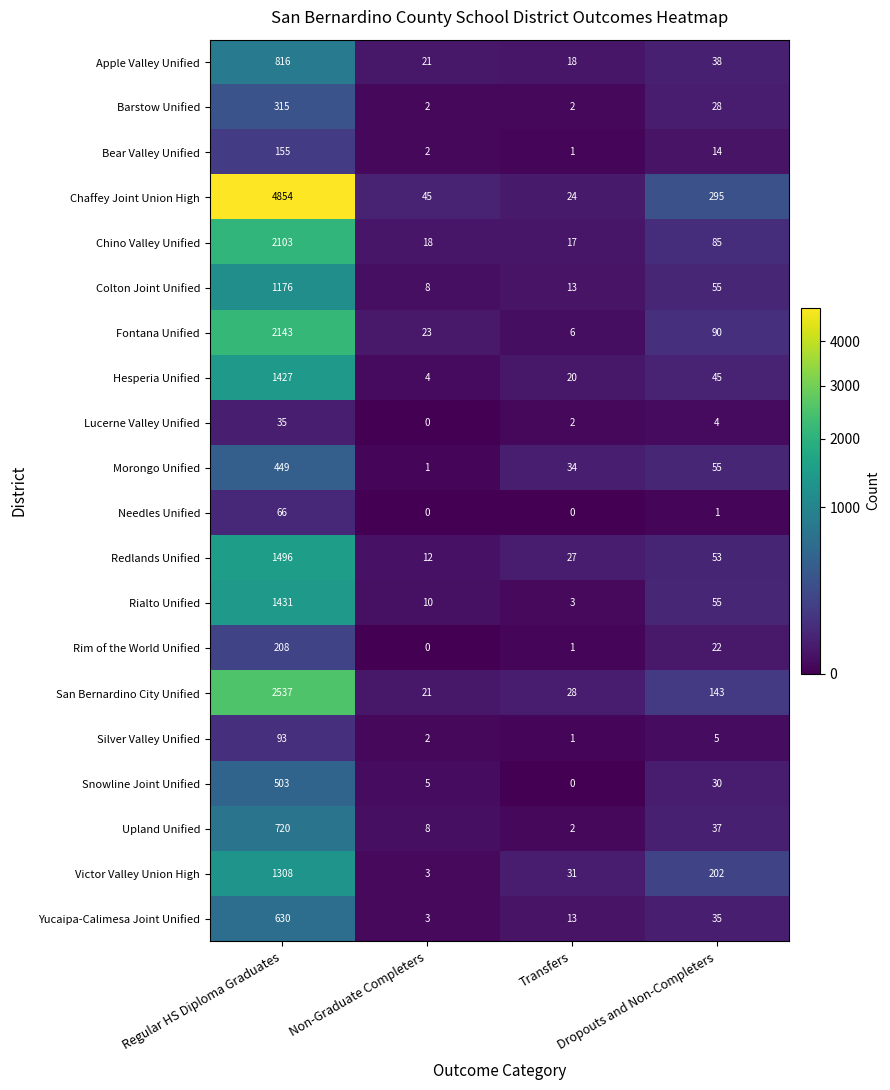

Between Non-Graduate Completers and Transfers, which series saw the biggest shift?

Morongo Unified